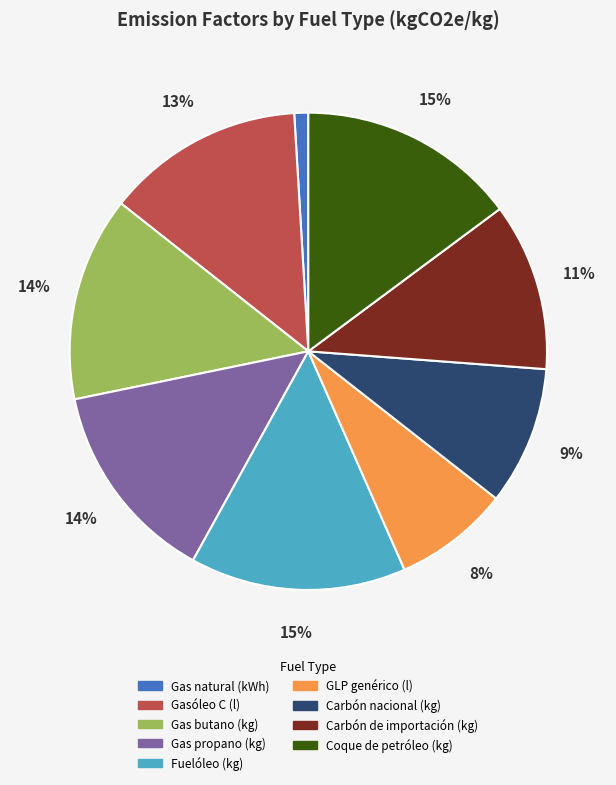

Is it true that Gas natural (kWh) is 7% of the pie?

False